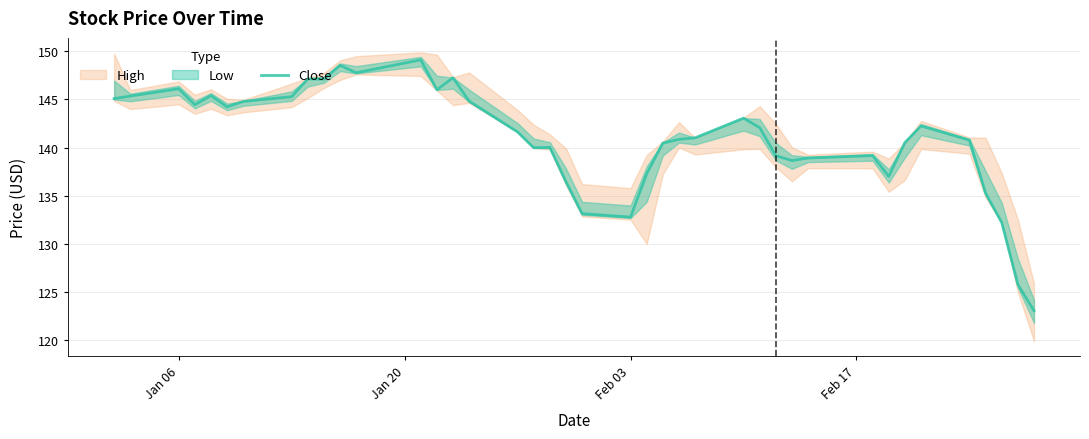

What is the maximum value for Close?

149.1